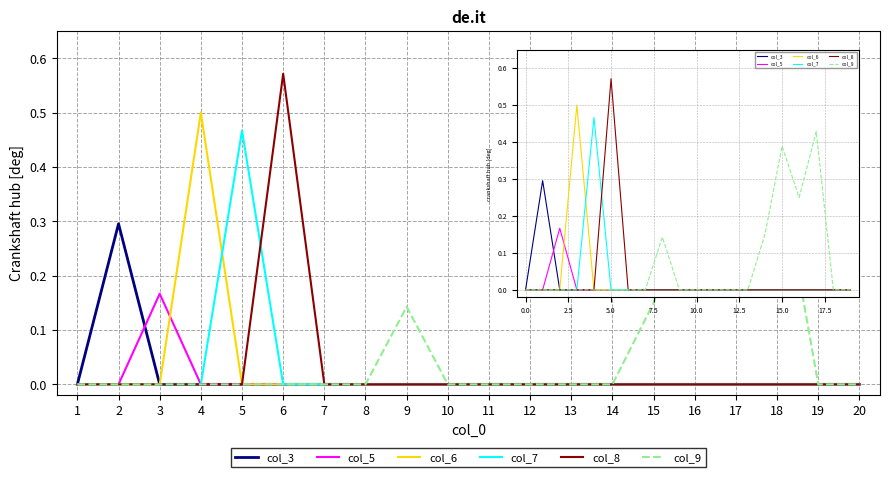

How many data points does each series have?

20